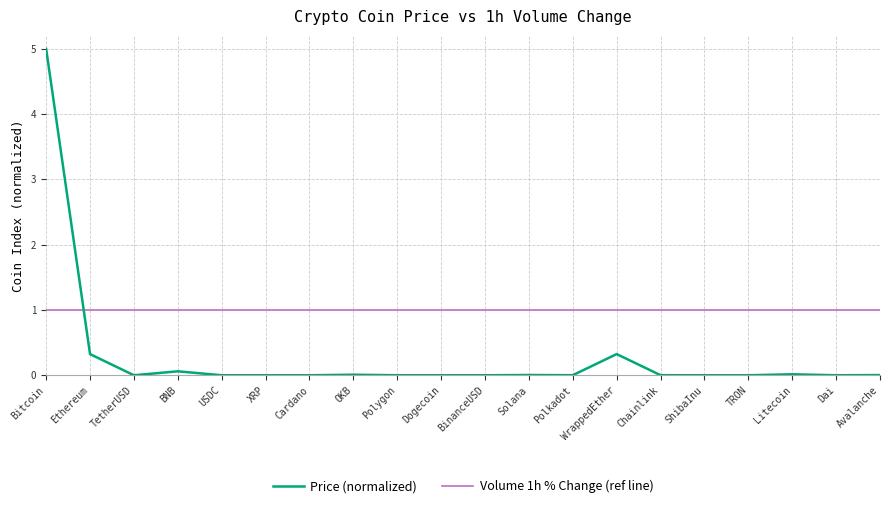

The value at XRP is 0.0. True or false?

True